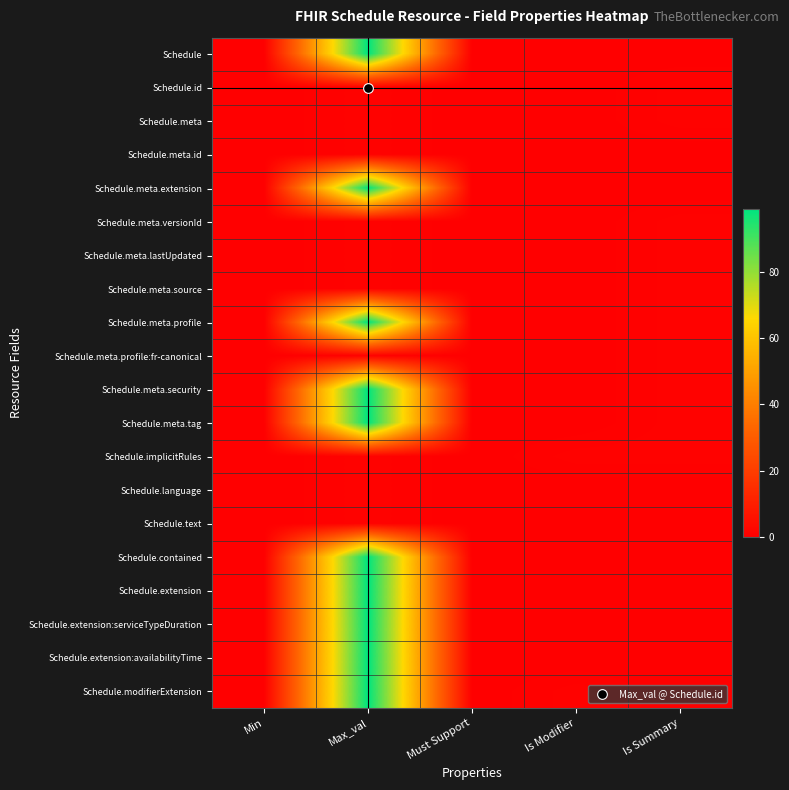

Reading left to right, what are all the values shown in this chart?

Schedule: Min=0	Max_val=99	Must Support=0	Is Modifier=0	Is Summary=0
Schedule.id: Min=0	Max_val=1	Must Support=0	Is Modifier=0	Is Summary=1
Schedule.meta: Min=0	Max_val=1	Must Support=0	Is Modifier=0	Is Summary=1
Schedule.meta.id: Min=0	Max_val=1	Must Support=0	Is Modifier=0	Is Summary=0
Schedule.meta.extension: Min=0	Max_val=99	Must Support=0	Is Modifier=0	Is Summary=0
Schedule.meta.versionId: Min=0	Max_val=1	Must Support=0	Is Modifier=0	Is Summary=1
Schedule.meta.lastUpdated: Min=0	Max_val=1	Must Support=0	Is Modifier=0	Is Summary=1
Schedule.meta.source: Min=0	Max_val=1	Must Support=0	Is Modifier=0	Is Summary=1
Schedule.meta.profile: Min=0	Max_val=99	Must Support=0	Is Modifier=0	Is Summary=1
Schedule.meta.profile:fr-canonical: Min=0	Max_val=1	Must Support=0	Is Modifier=0	Is Summary=1
Schedule.meta.security: Min=0	Max_val=99	Must Support=0	Is Modifier=0	Is Summary=1
Schedule.meta.tag: Min=0	Max_val=99	Must Support=0	Is Modifier=0	Is Summary=1
Schedule.implicitRules: Min=0	Max_val=1	Must Support=0	Is Modifier=1	Is Summary=1
Schedule.language: Min=0	Max_val=1	Must Support=0	Is Modifier=0	Is Summary=0
Schedule.text: Min=0	Max_val=1	Must Support=0	Is Modifier=0	Is Summary=0
Schedule.contained: Min=0	Max_val=99	Must Support=0	Is Modifier=0	Is Summary=0
Schedule.extension: Min=0	Max_val=99	Must Support=0	Is Modifier=0	Is Summary=0
Schedule.extension:serviceTypeDuration: Min=0	Max_val=99	Must Support=0	Is Modifier=0	Is Summary=0
Schedule.extension:availabilityTime: Min=0	Max_val=99	Must Support=0	Is Modifier=0	Is Summary=0
Schedule.modifierExtension: Min=0	Max_val=99	Must Support=0	Is Modifier=1	Is Summary=0